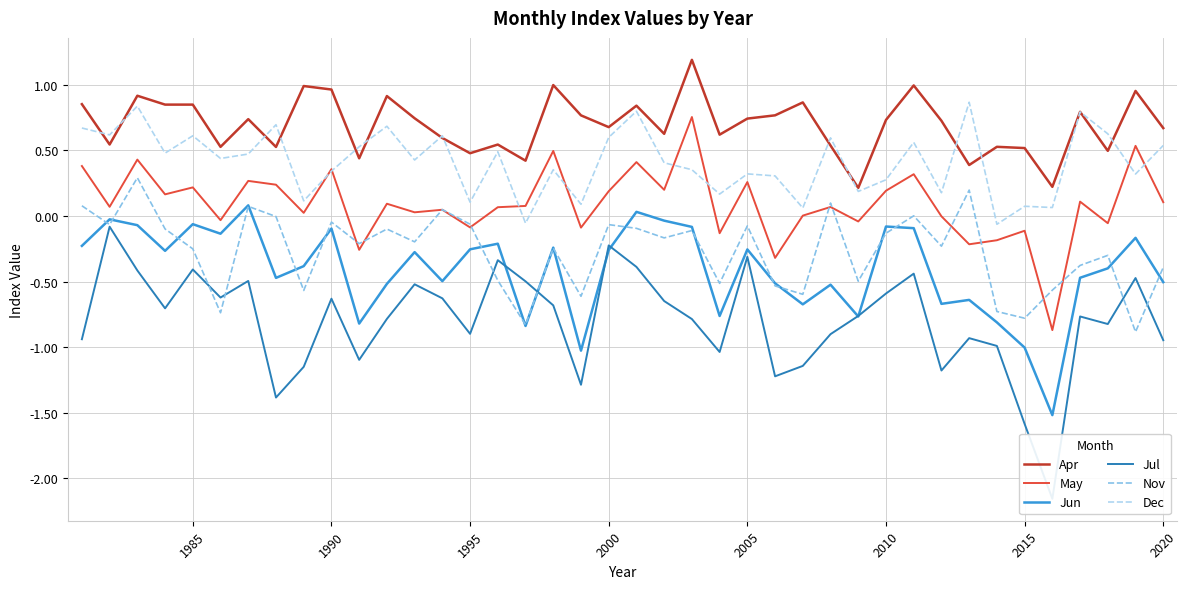

True or false: Jun and Apr intersect in this chart.

False